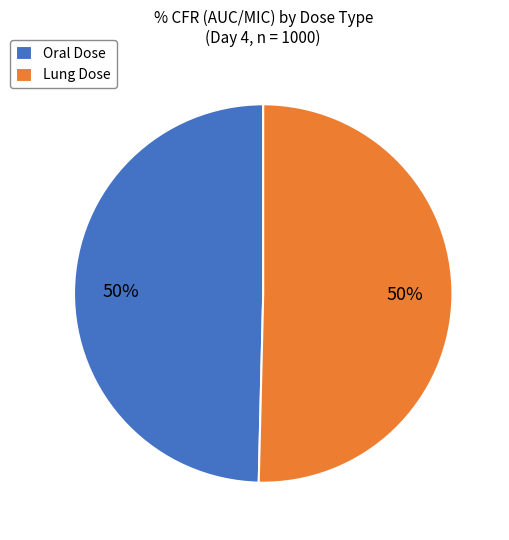

What is the ratio of the value at Oral Dose to the value at Lung Dose?

1.0